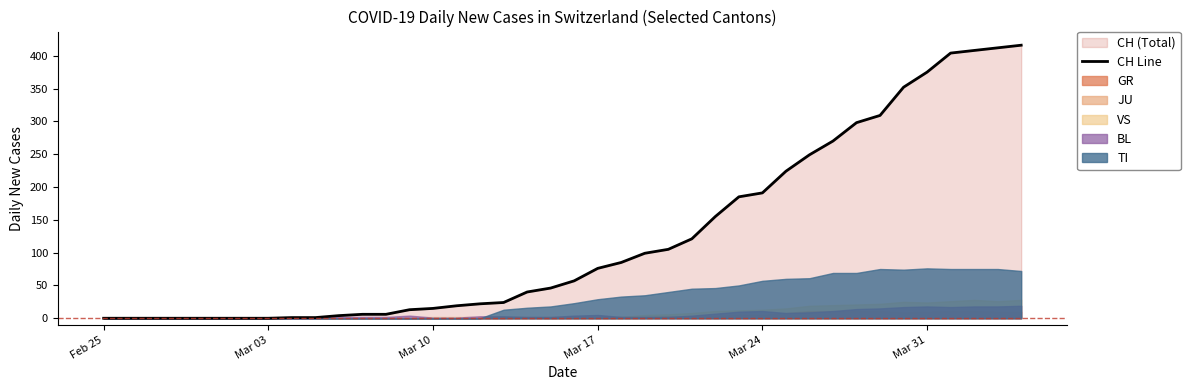

The CH Line series shows 0 at Feb 25. True or false?

True